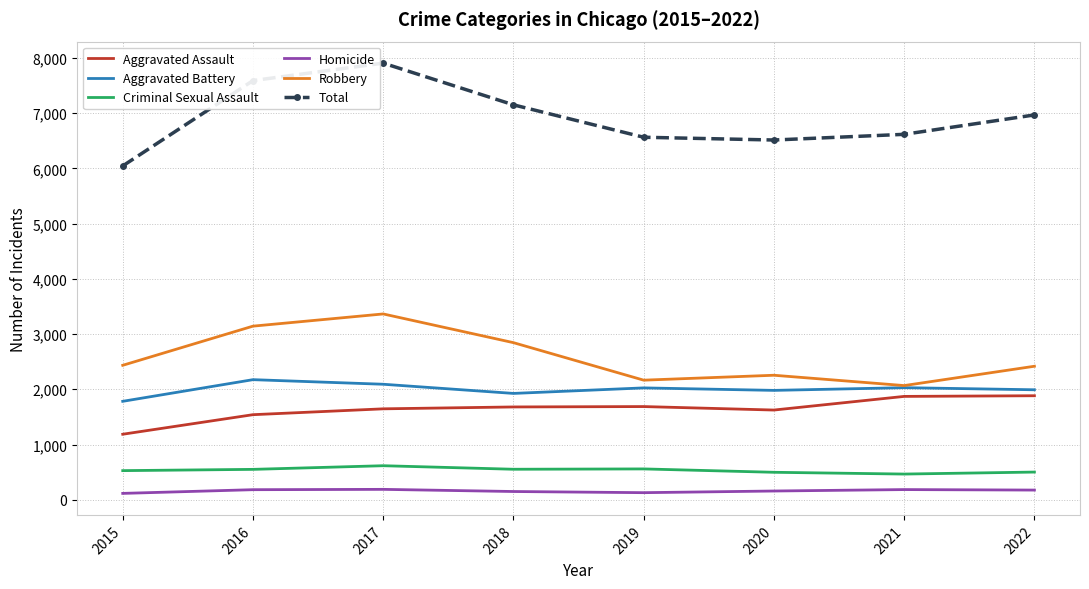

True or false: Criminal Sexual Assault and Aggravated Battery cross at least once.

False